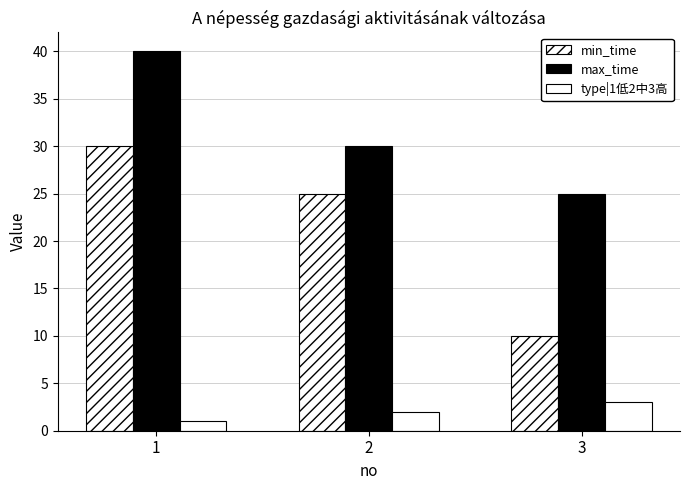

What is the average value of the min_time series?

22